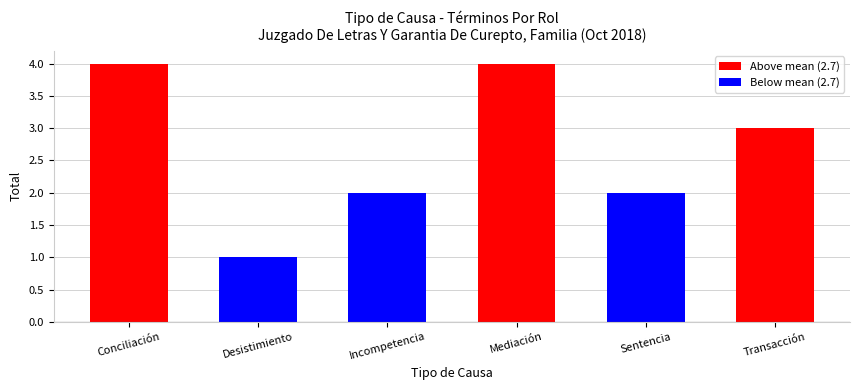

Reading left to right, list all the values displayed in this chart.

Conciliación=4	Desistimiento=1	Incompetencia=2	Mediación=4	Sentencia=2	Transacción=3